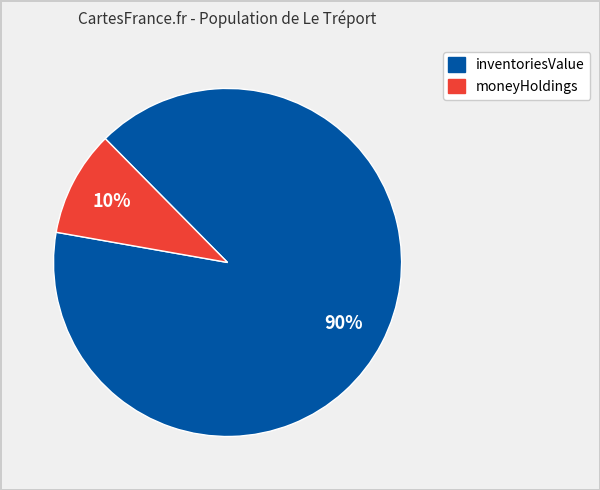

To the nearest percent, what portion does moneyHoldings represent?

10%